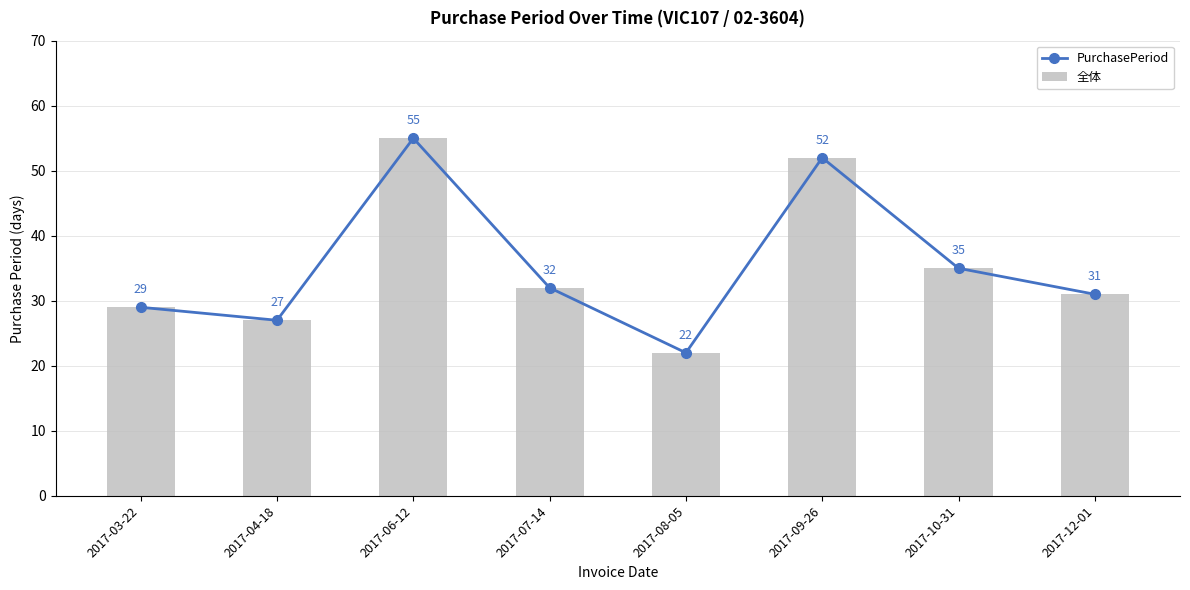

List the series in order of their peak value, lowest first.

PurchasePeriod, 全体